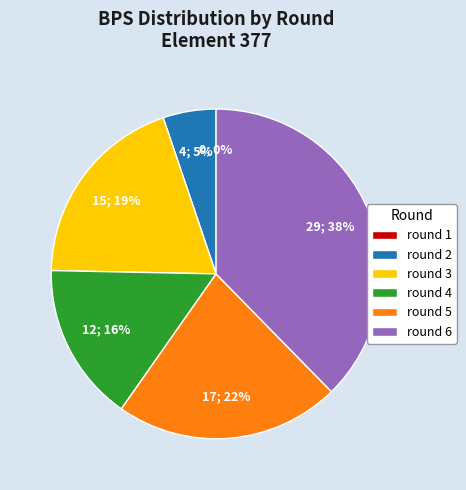

What is the largest slice in the pie chart?

round 6